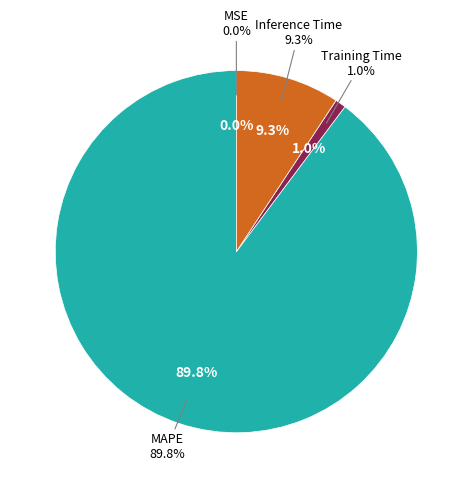

The MAPE slice represents 99% of the pie. True or false?

False